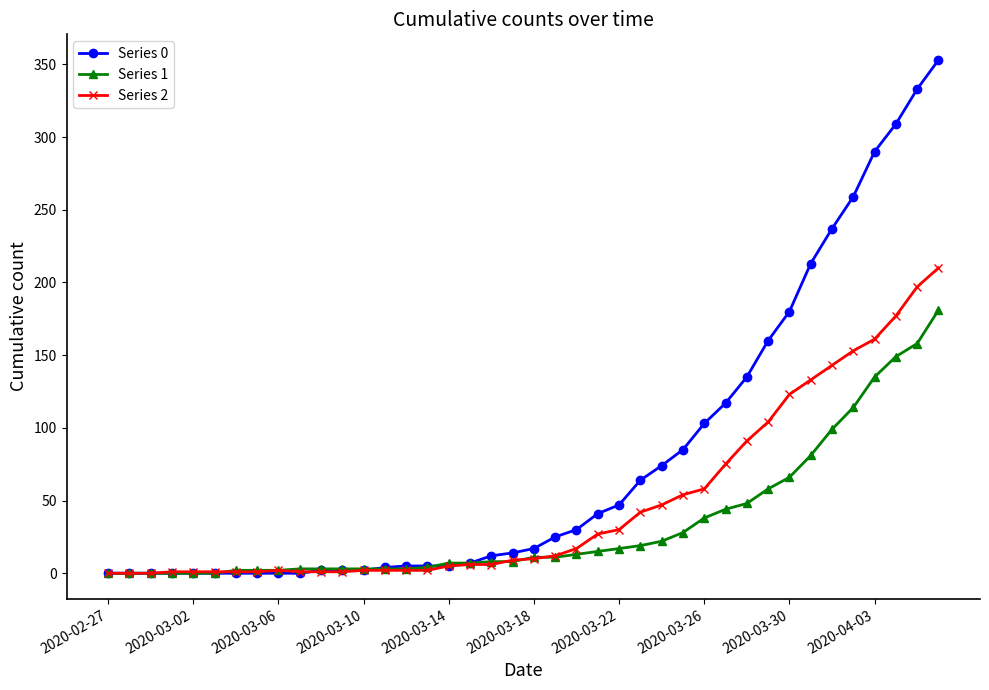

What is the maximum value shown in the chart?

353